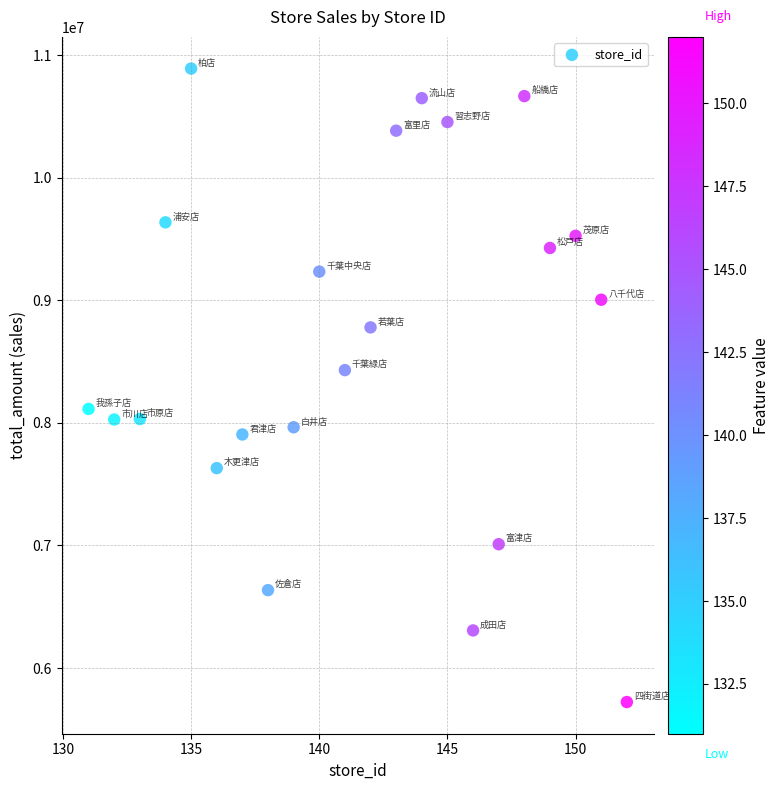

What is the range of X values (max minus min)?

21